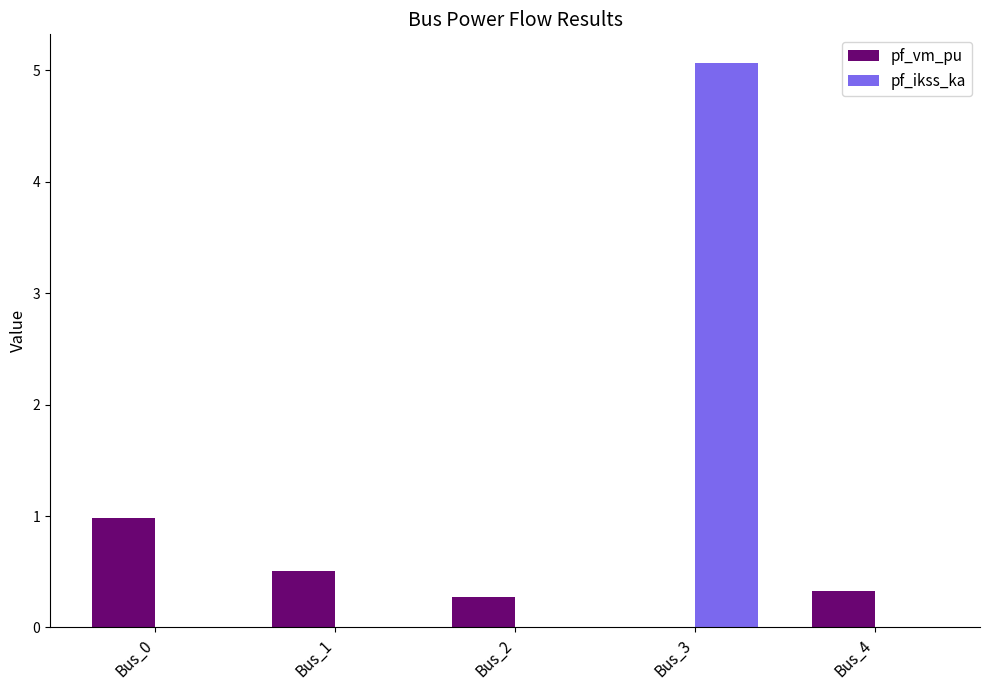

What is the total value across all series at Bus_2?

0.3